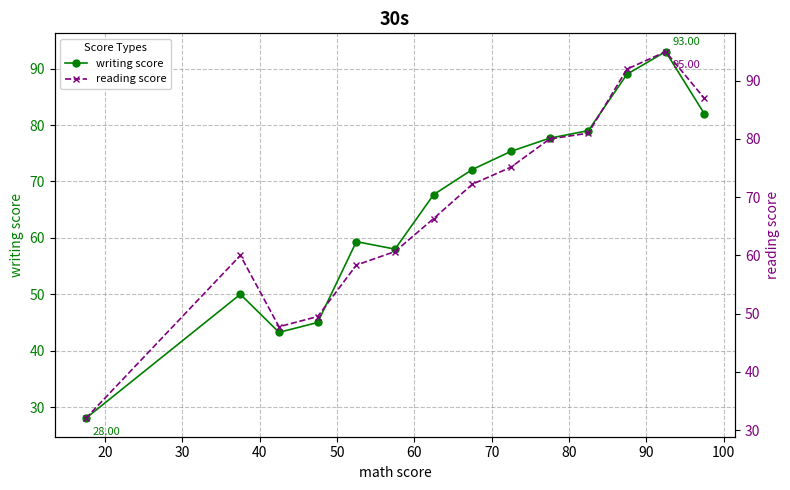

How many data points in writing score are above 72?

7